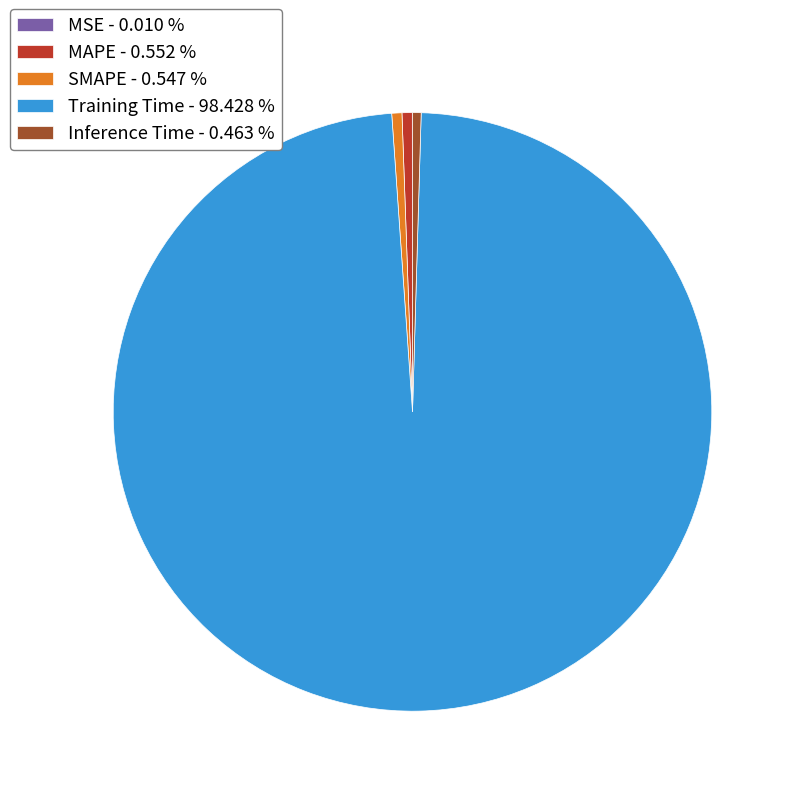

What is the majority slice?

Training Time